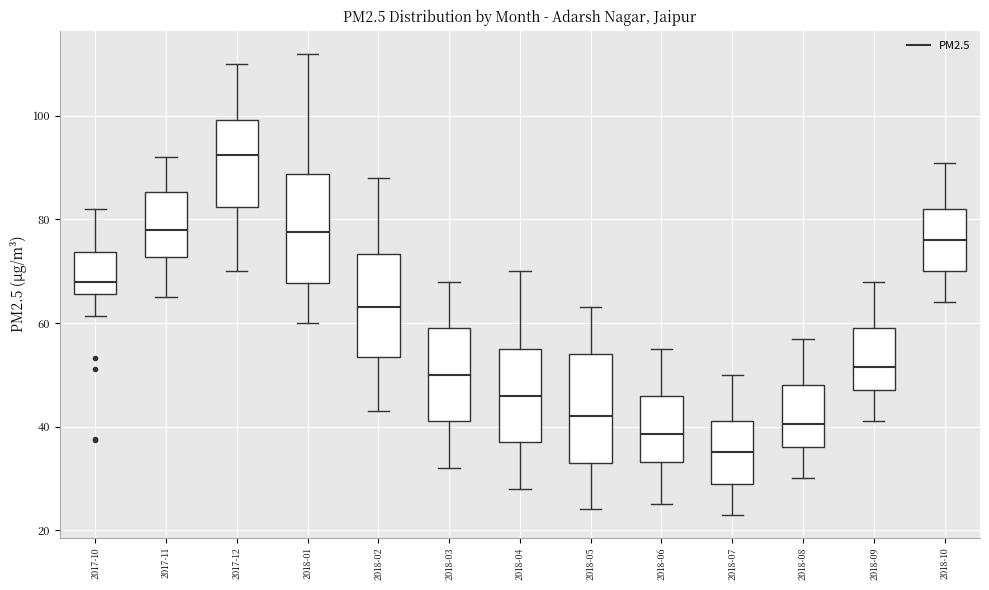

Which box's median line is the lowest?

2018-07